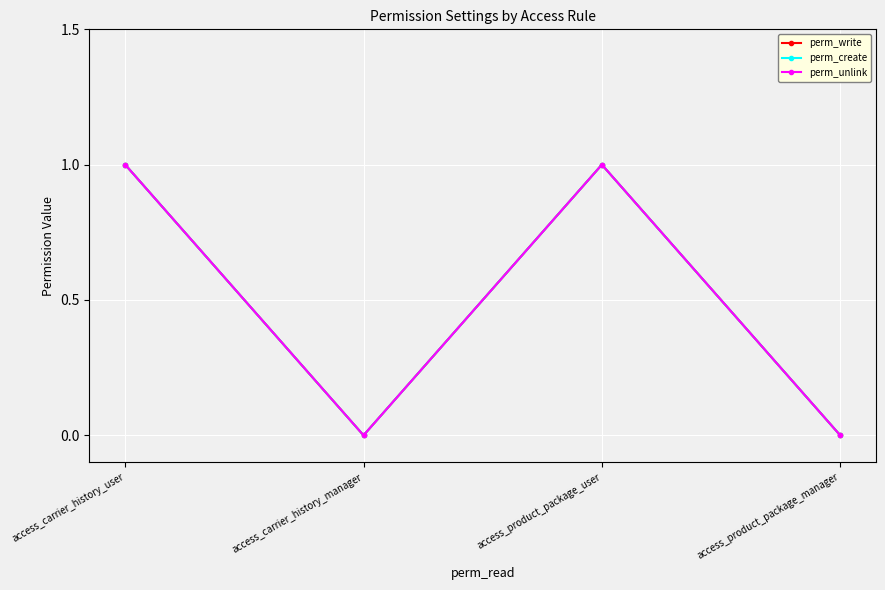

In perm_write, how many points are lower than both neighbors (excluding endpoints)?

1